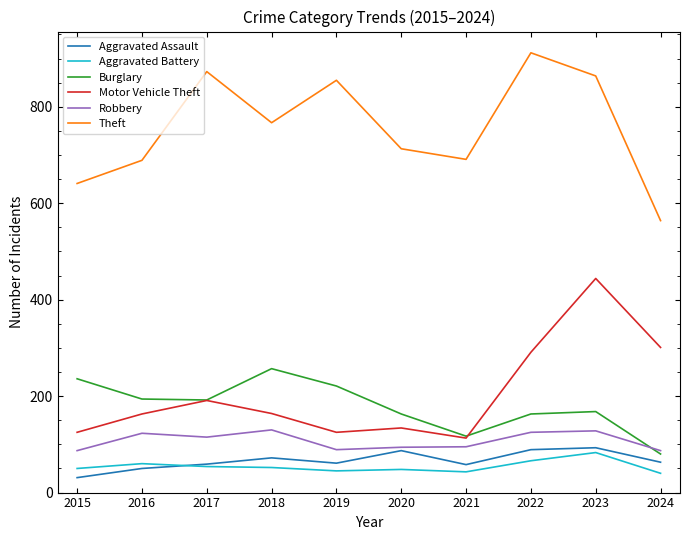

What is the total value across all series at 2018?

1442